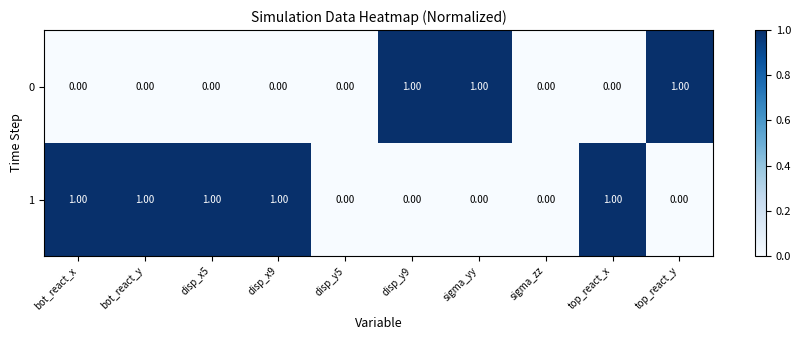

What is the spread (max minus min) of values at disp_x5?

1